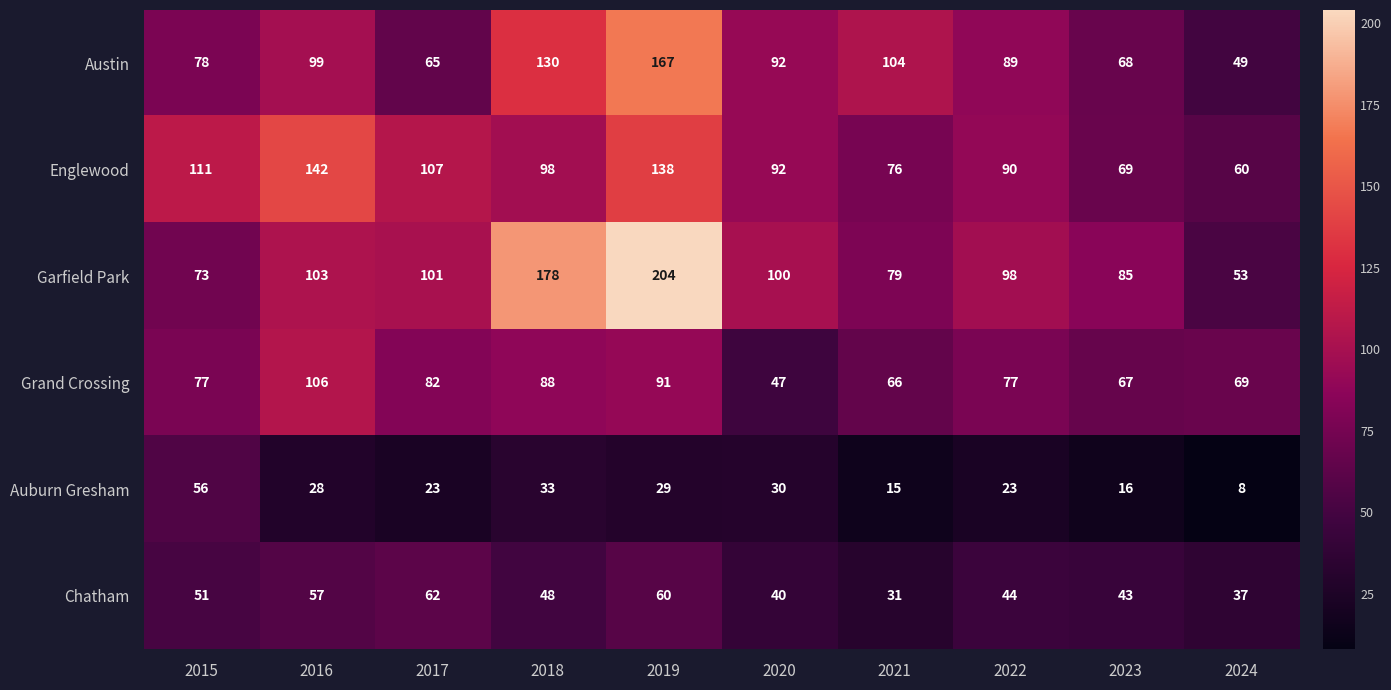

What is the maximum value shown in the chart?

204